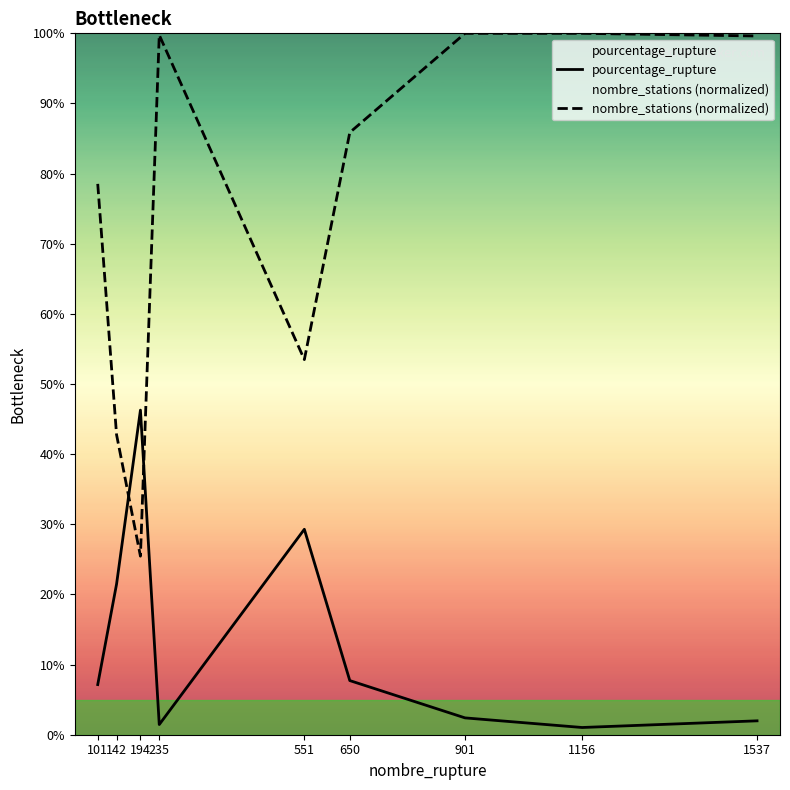

What is the value of the pourcentage_rupture point at the 3rd from the left?

46.3